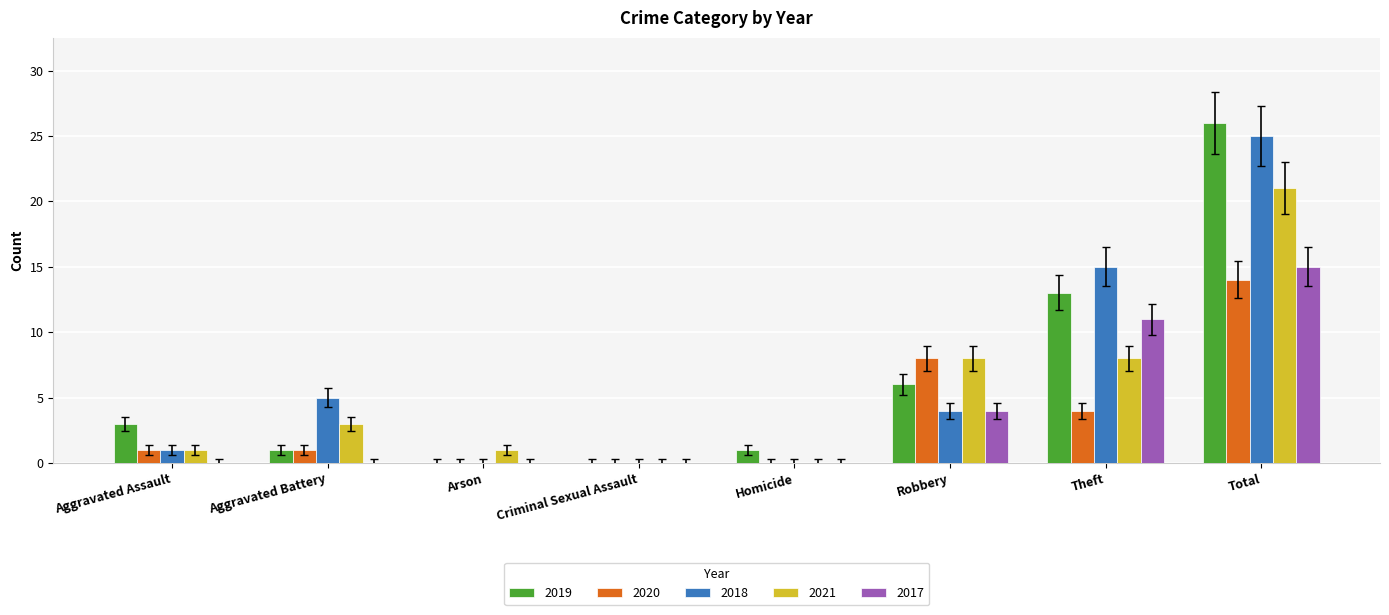

Which series changed the most between Aggravated Battery and Homicide?

2018